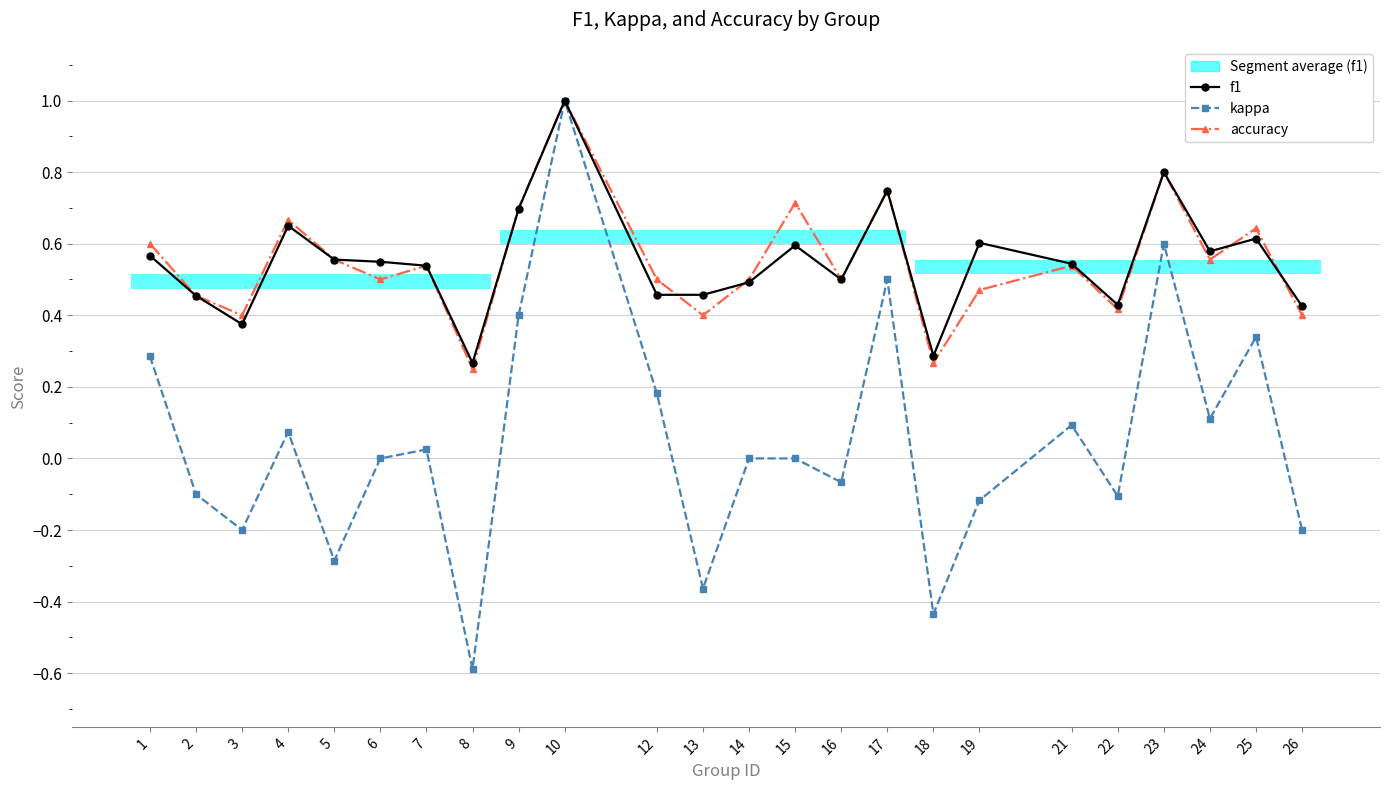

Which has a higher value, 16 or 26?

16